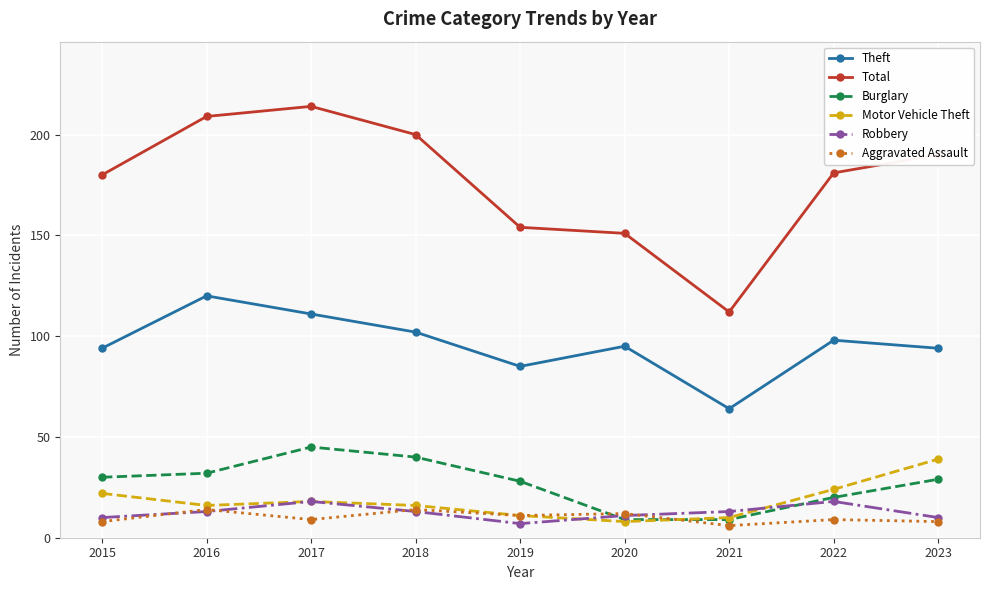

What is the sum of the Motor Vehicle Theft values at 2015 and 2016?

38